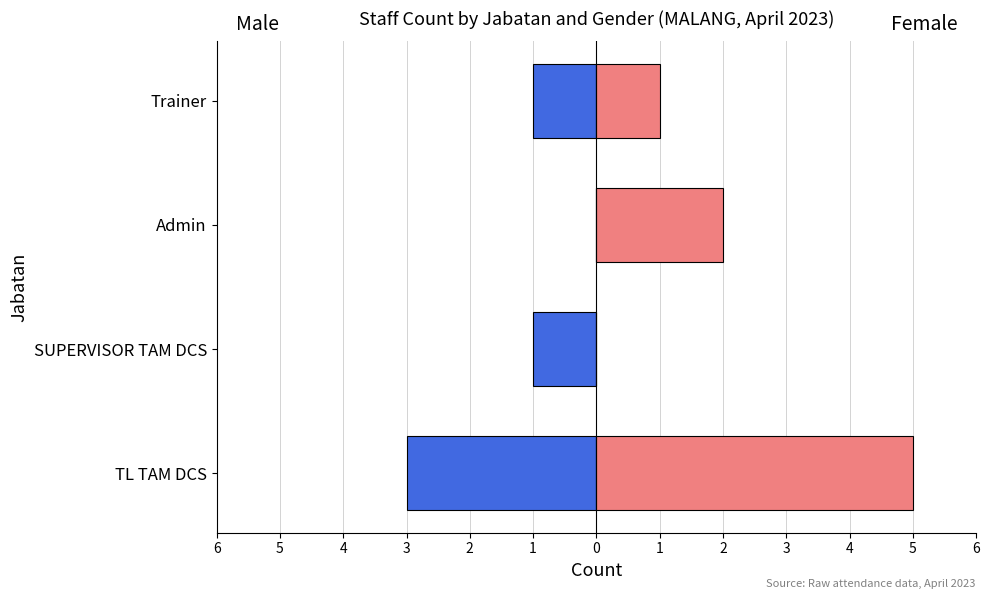

Reading left to right, transcribe all the data shown in this chart.

Male: -3	-1	0	-1
Female: 5	0	2	1